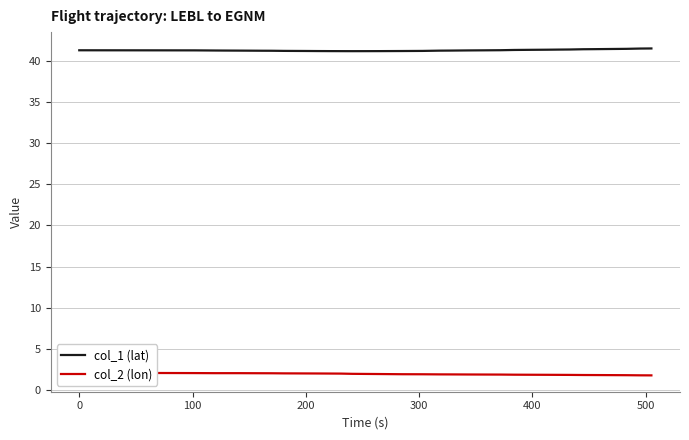

What is the highest value of the col_1 (lat) series?

41.5